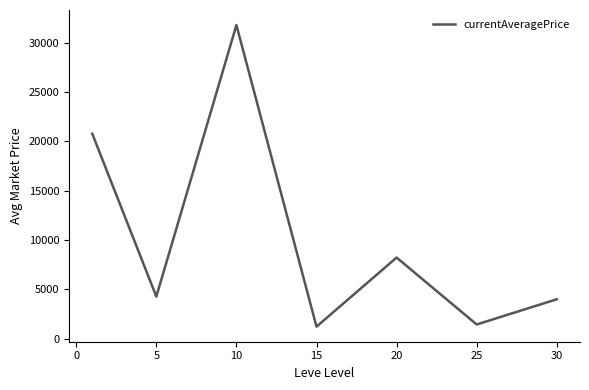

How many interior local valleys (lower than both neighbors) does the data have?

3